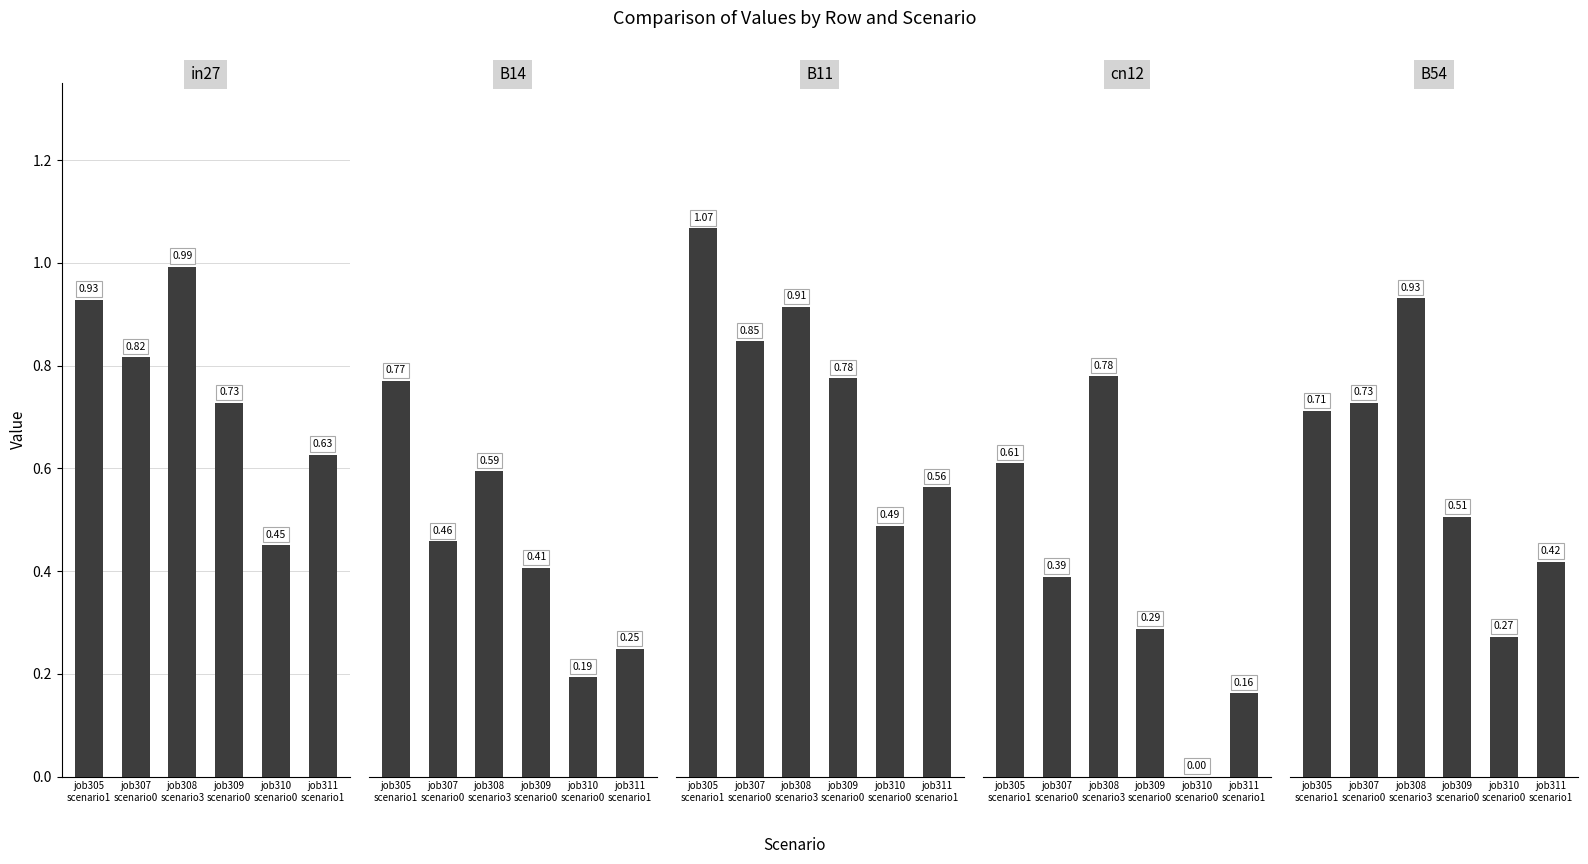

Reading left to right, extract all data points from this chart.

in27: 0.9	0.8	1.0	0.7	0.4	0.6
B14: 0.8	0.5	0.6	0.4	0.2	0.2
B11: 1.1	0.8	0.9	0.8	0.5	0.6
cn12: 0.6	0.4	0.8	0.3	0.0	0.2
B54: 0.7	0.7	0.9	0.5	0.3	0.4